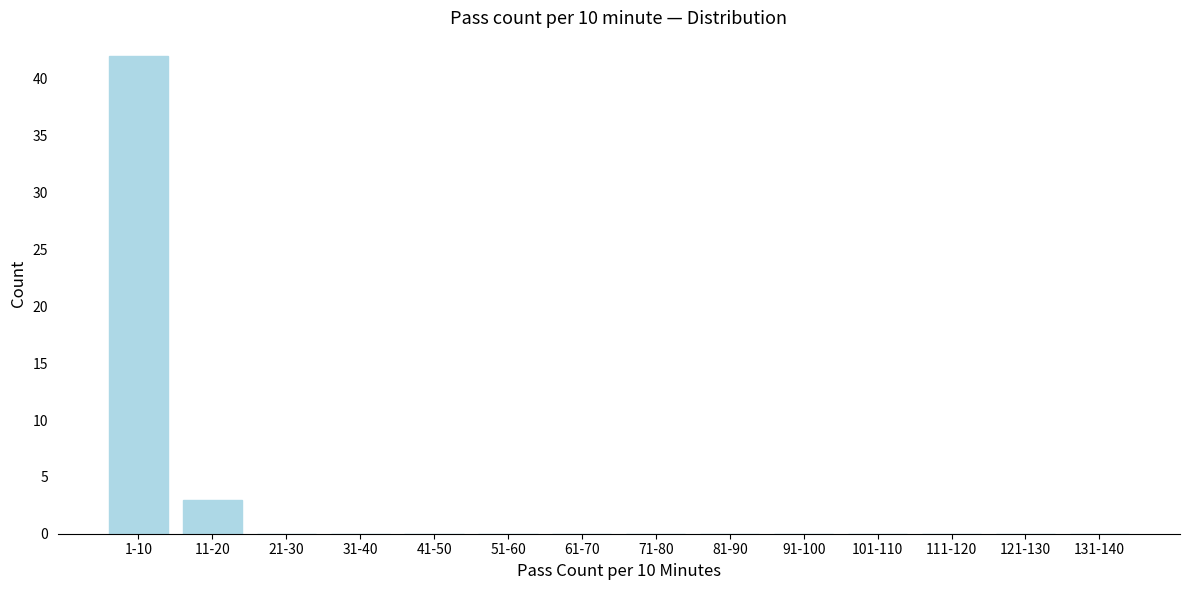

Reading left to right, what are all the values shown in this chart?

1-10=42	11-20=3	21-30=0	31-40=0	41-50=0	51-60=0	61-70=0	71-80=0	81-90=0	91-100=0	101-110=0	111-120=0	121-130=0	131-140=0